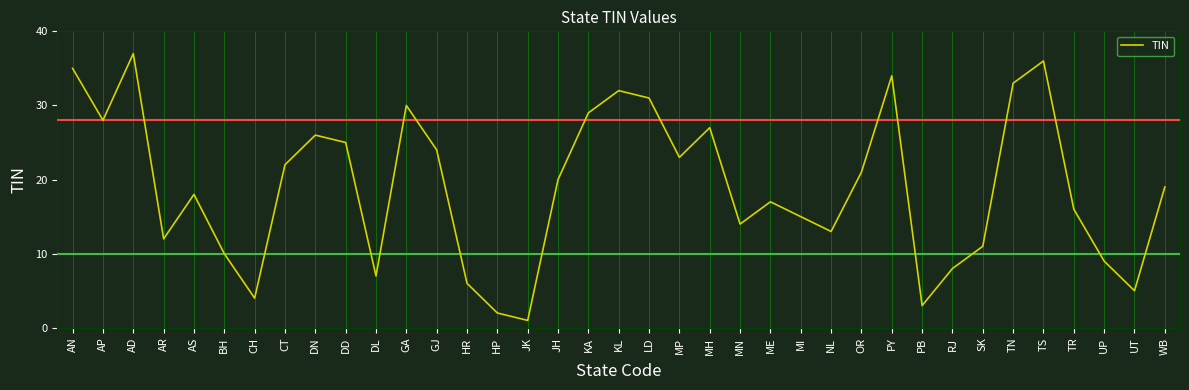

Rank the categories by value from lowest to highest.

JK, HP, PB, CH, UT, HR, DL, RJ, UP, BH, SK, AR, NL, MN, MI, TR, ME, AS, WB, JH, OR, CT, MP, GJ, DD, DN, MH, AP, KA, GA, LD, KL, TN, PY, AN, TS, AD